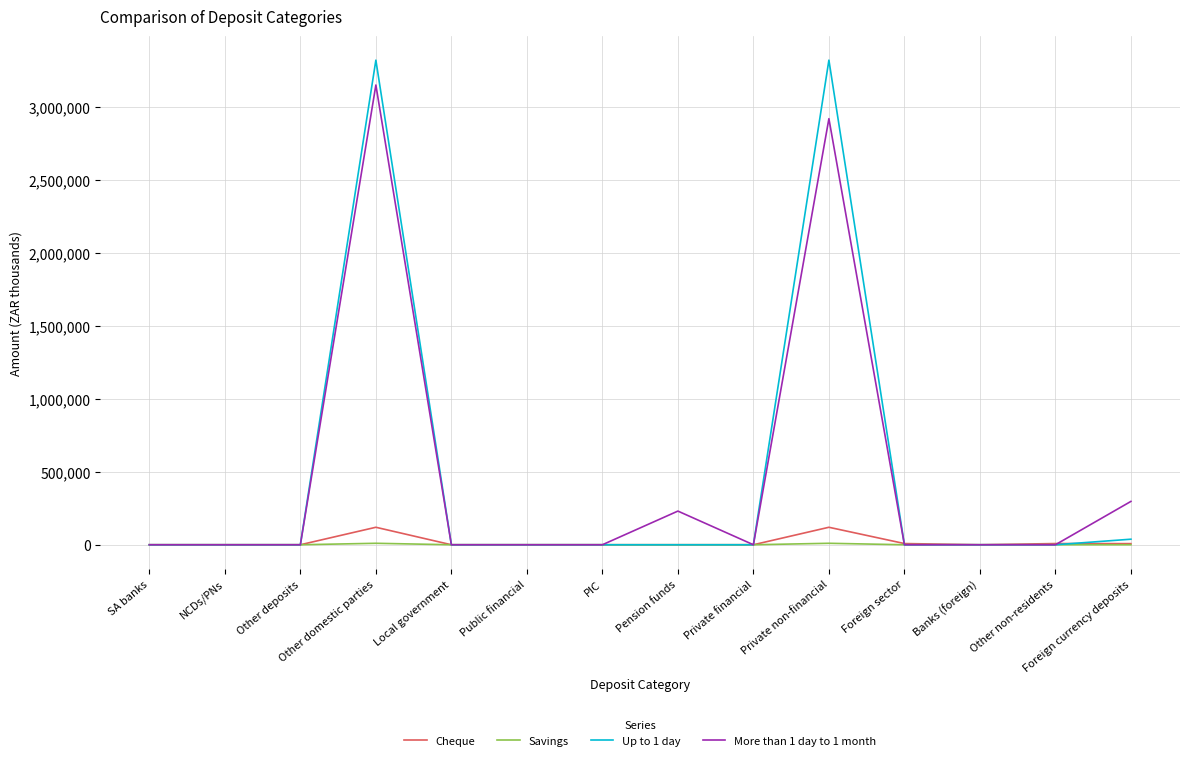

What is the total value across all series at Pension funds?

230611